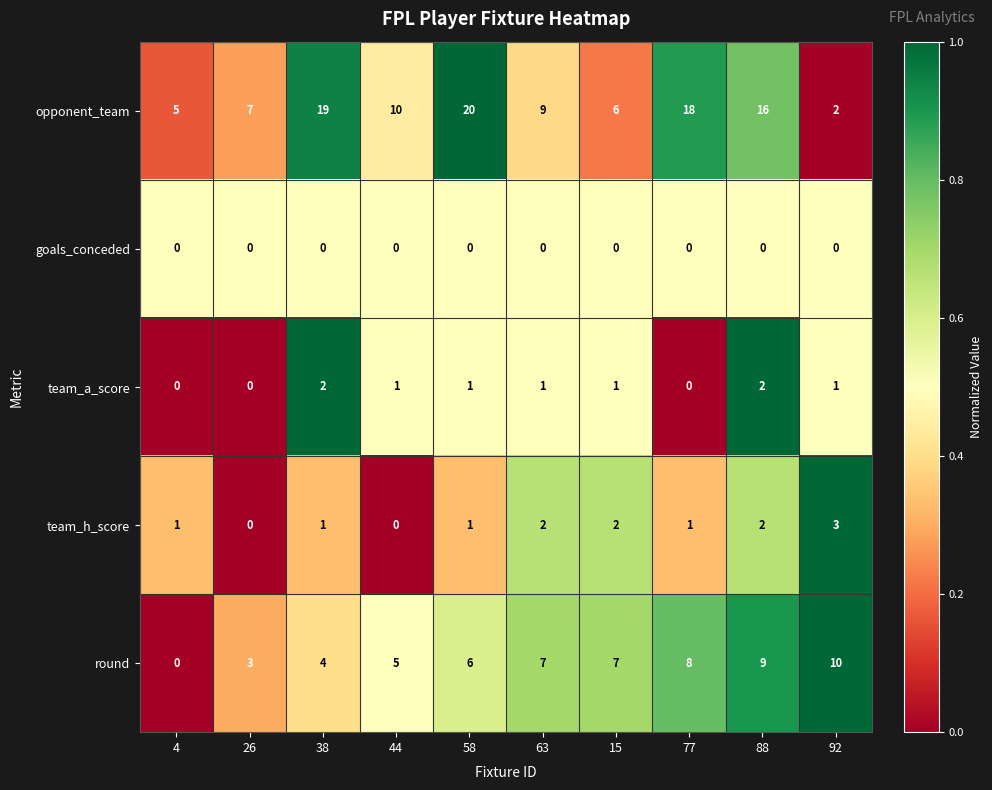

At which label does team_a_score first exceed 1?

38